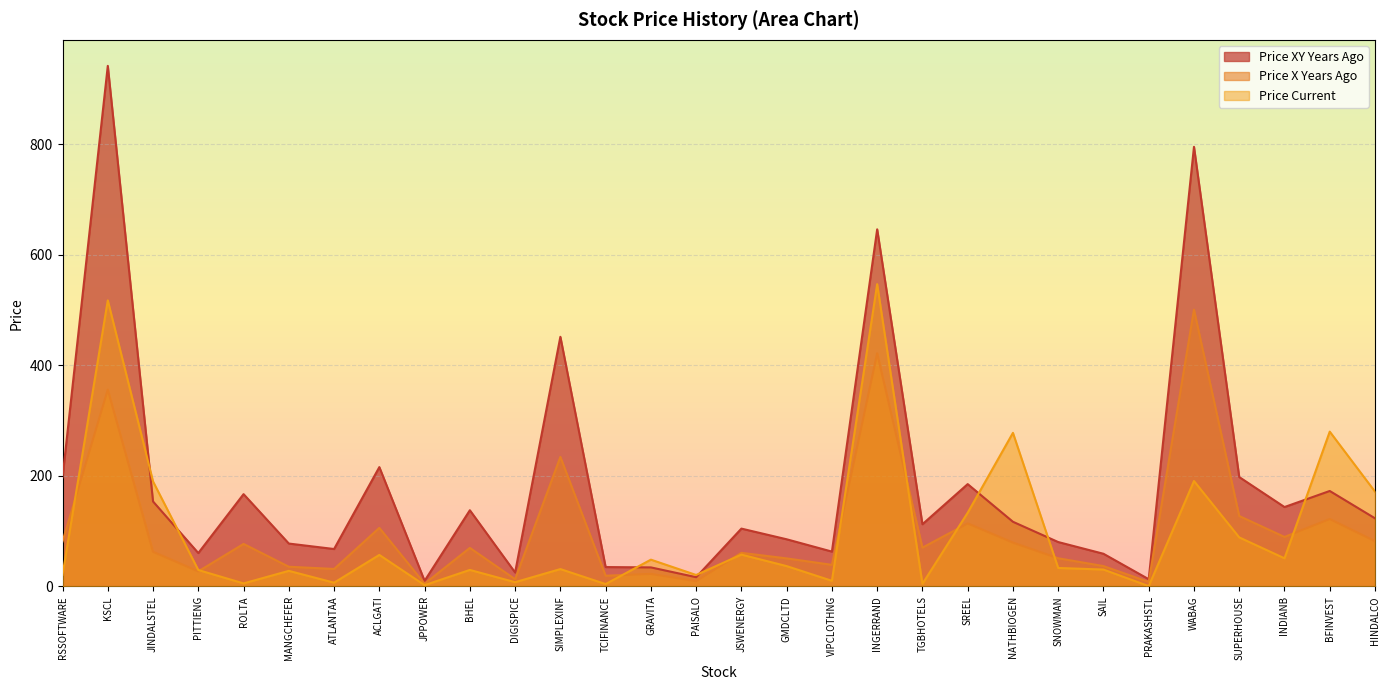

How many series are shown in this chart?

3